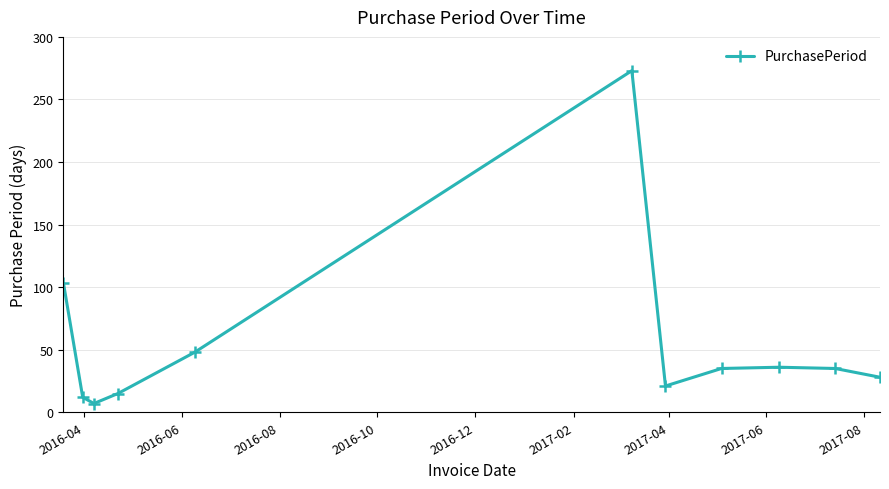

What is the difference between the maximum and second lowest values?

261